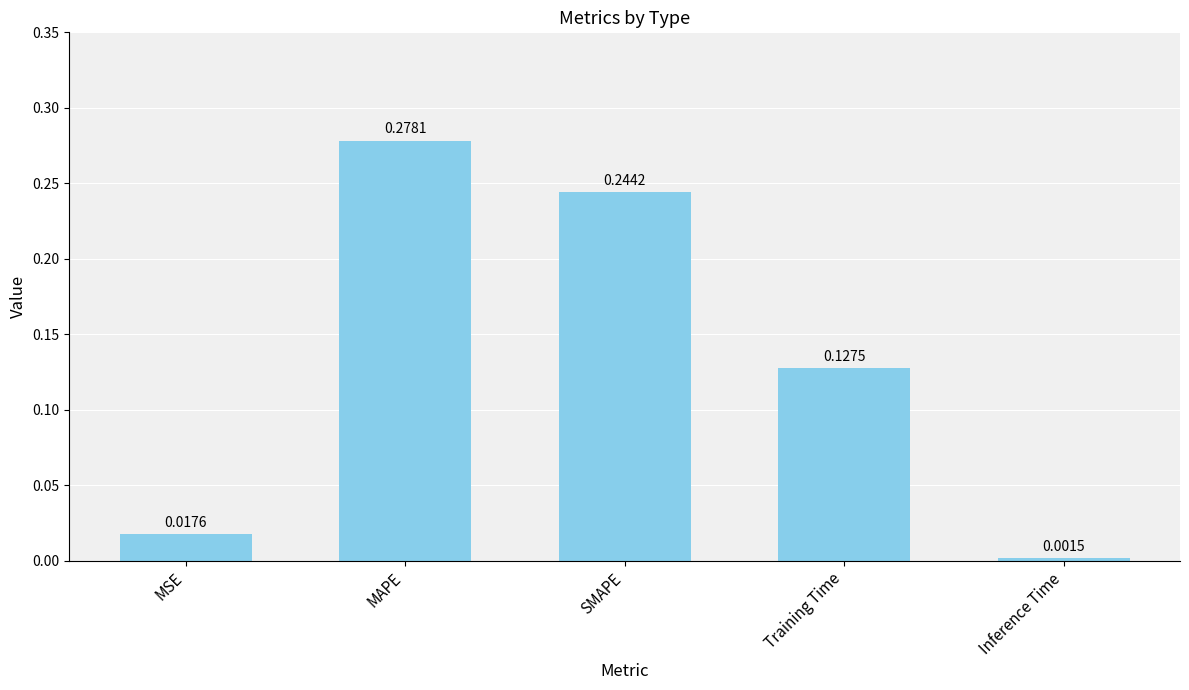

How many series are shown in this chart?

1